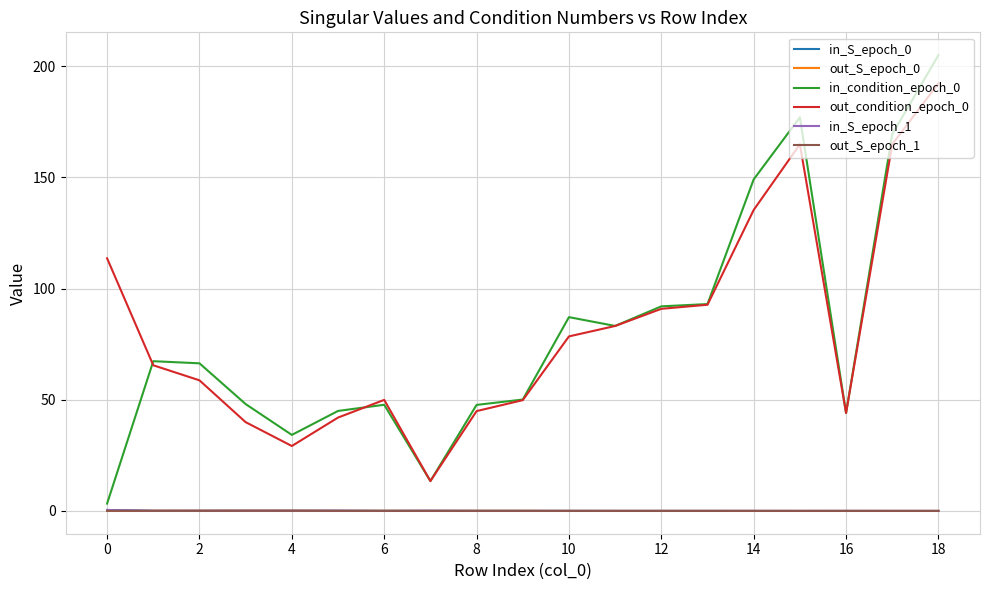

What is the greatest value displayed?

204.9